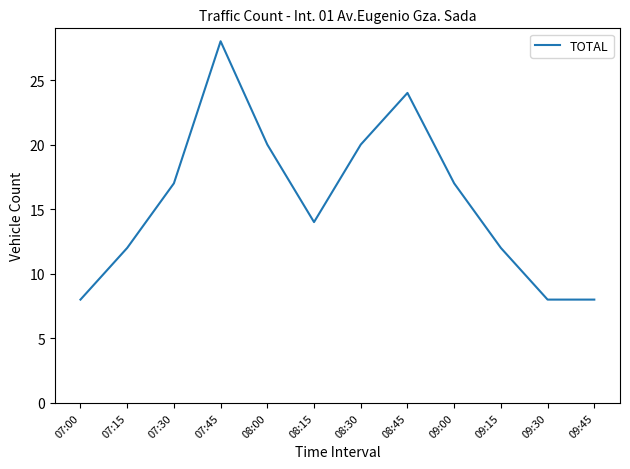

The value at 08:30 is 5. True or false?

False